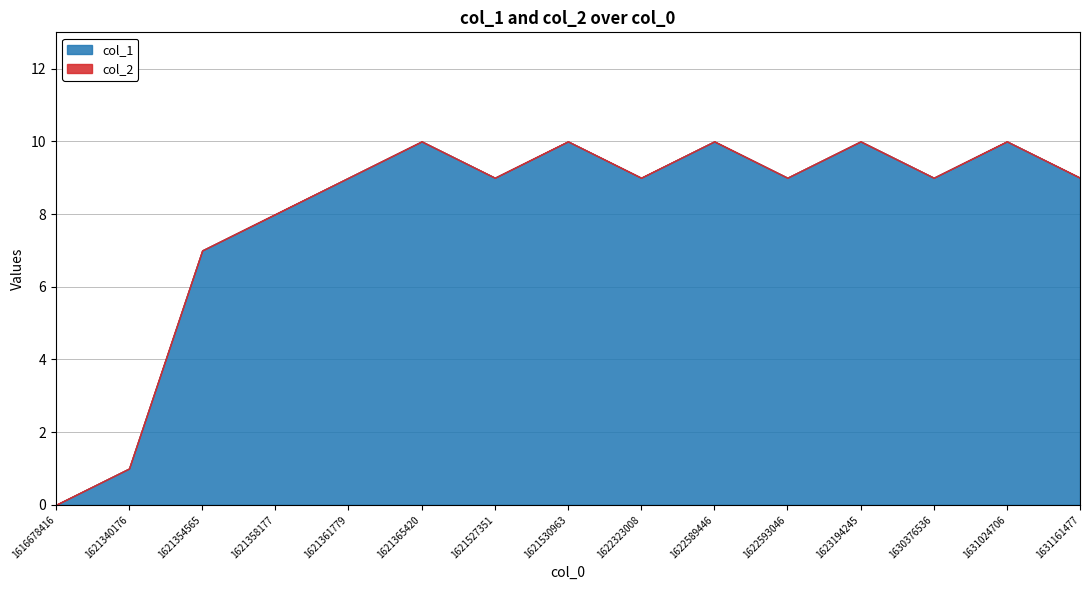

Which series has the largest range (max minus min)?

col_1